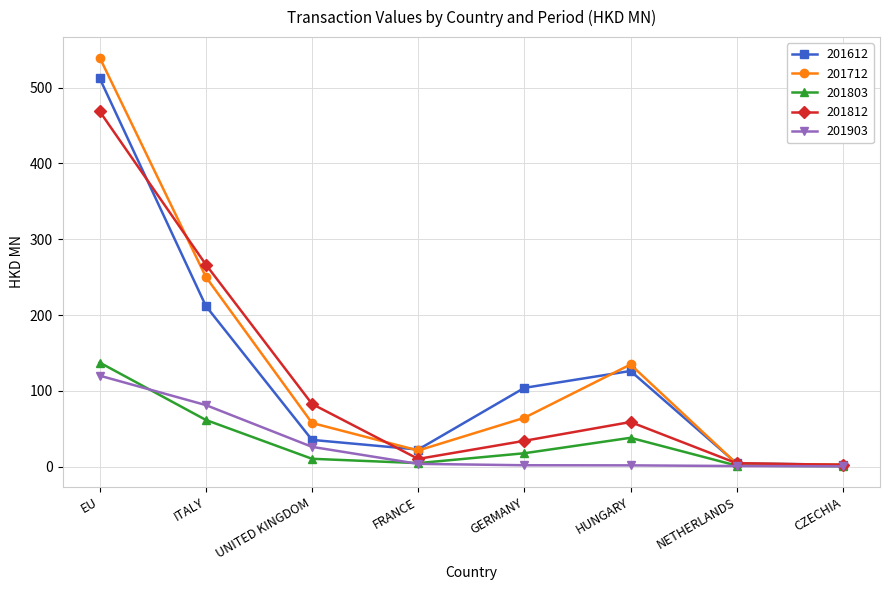

Which series has the largest range (max minus min)?

201712